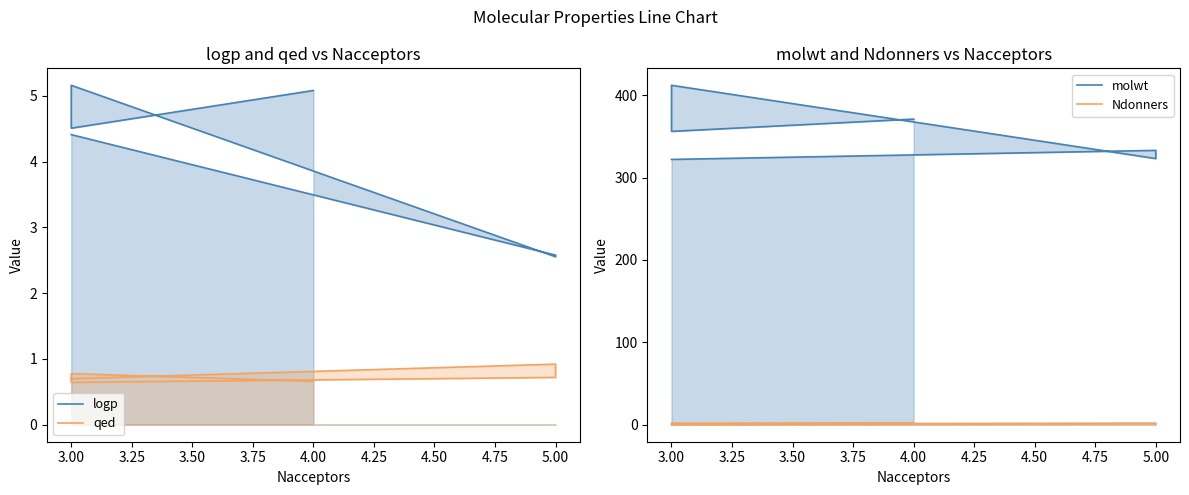

Where is qed nearest to the value 0?

3.00